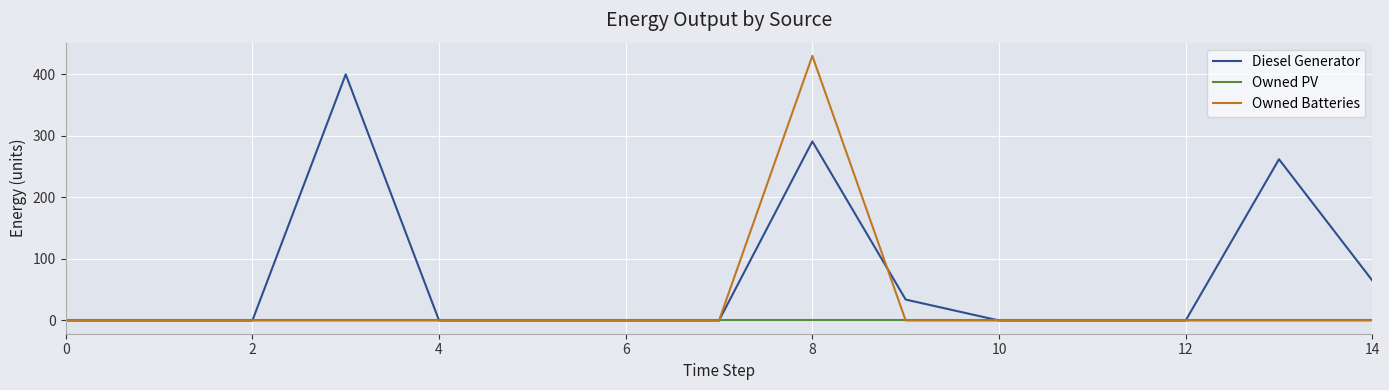

Which series has the widest spread of values?

Owned Batteries